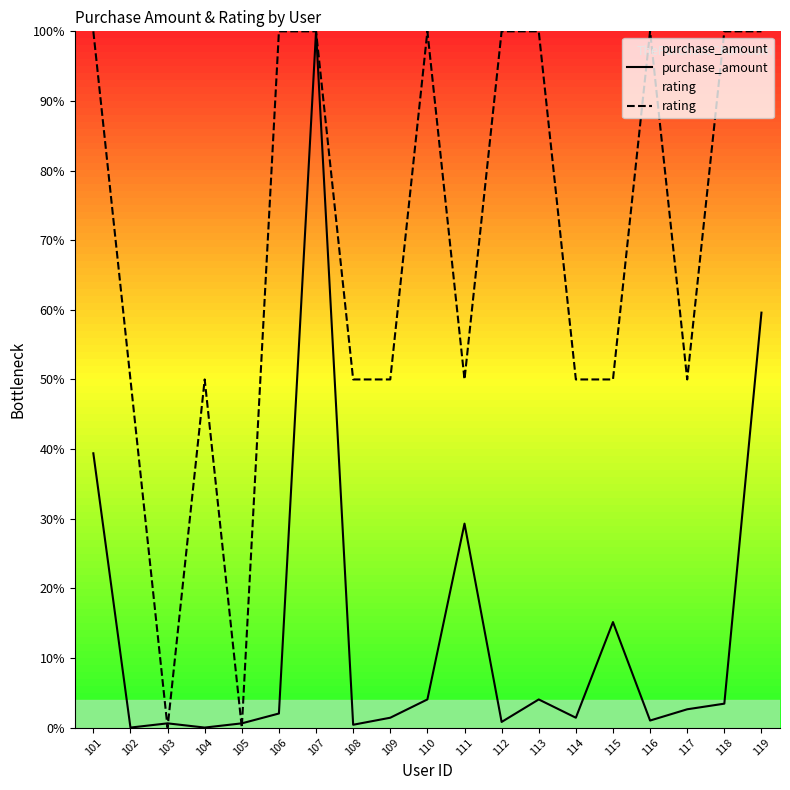

Which series has the largest range (max minus min)?

purchase_amount